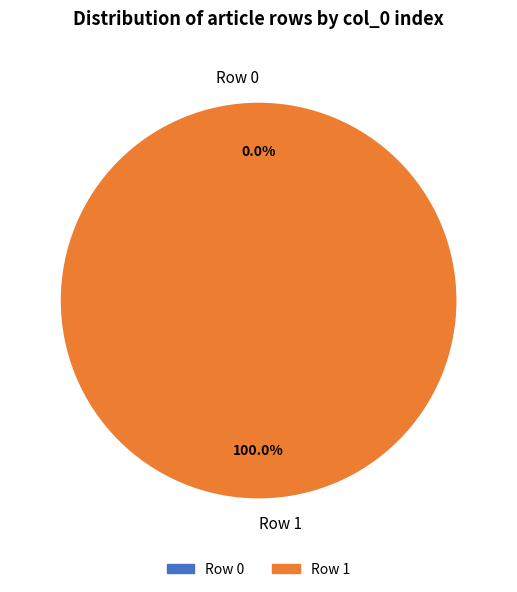

Is the sum of Row 1 and Row 0 greater than half?

Yes